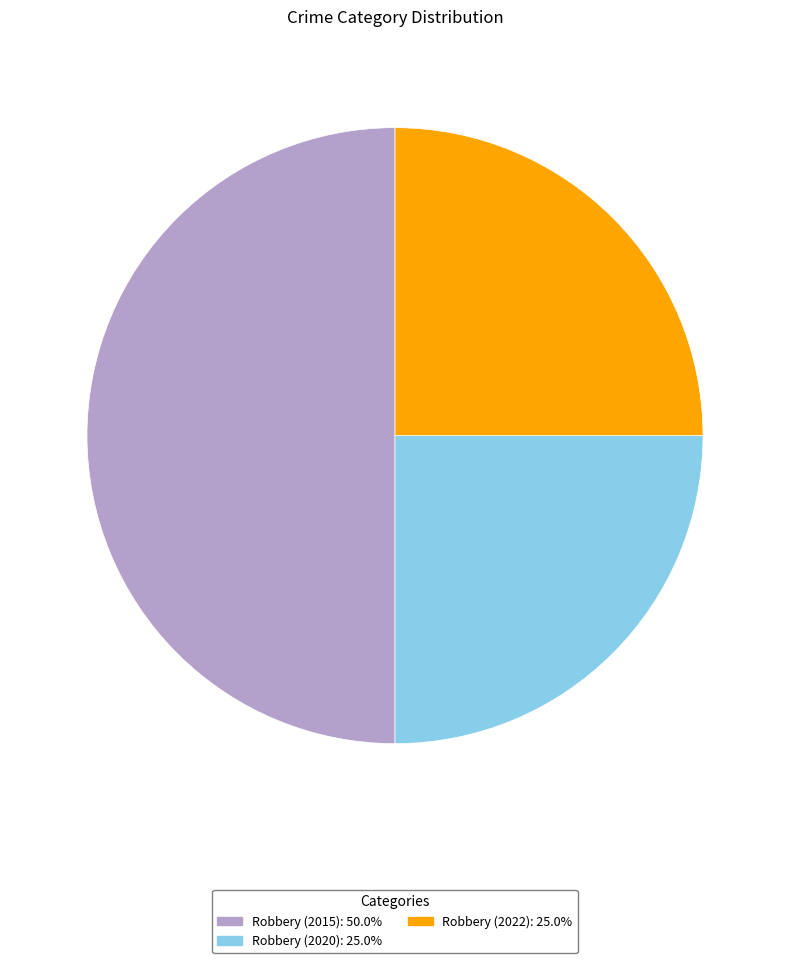

What is the ratio of the value at Robbery (2022) to the value at Robbery (2020)?

1.0